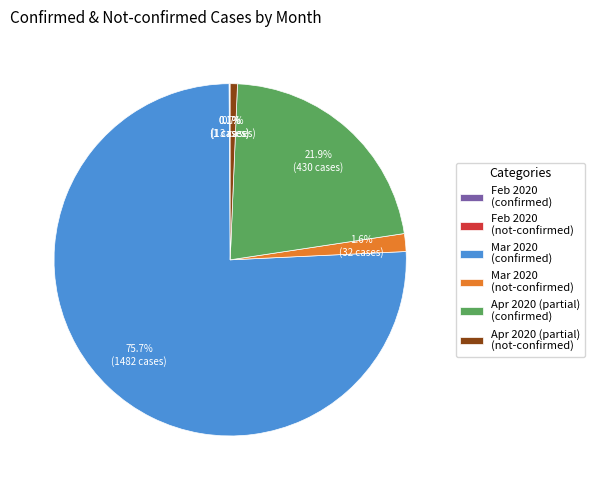

Which has a higher value, Mar 2020 (confirmed) or Apr 2020 (partial) (not-confirmed)?

Mar 2020 (confirmed)